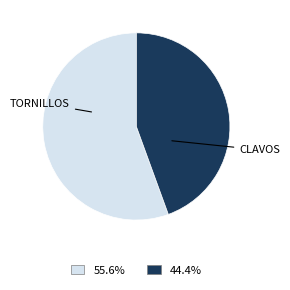

Is there any slice that represents more than half of the pie?

Yes